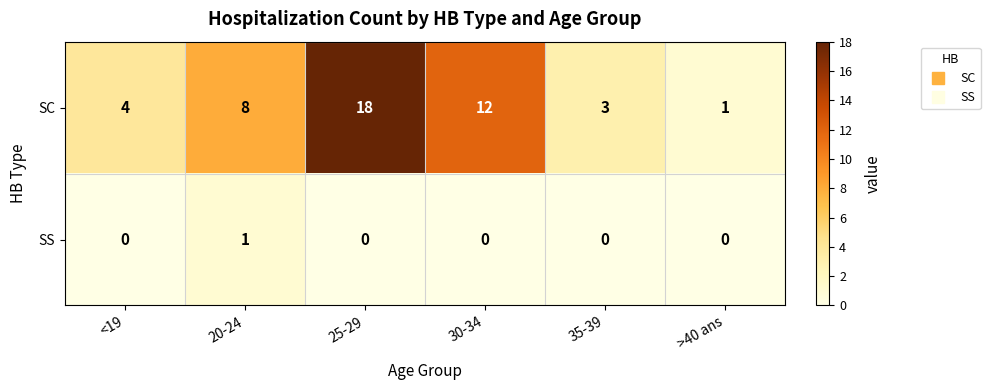

At how many categories does at least one series exceed 2?

5